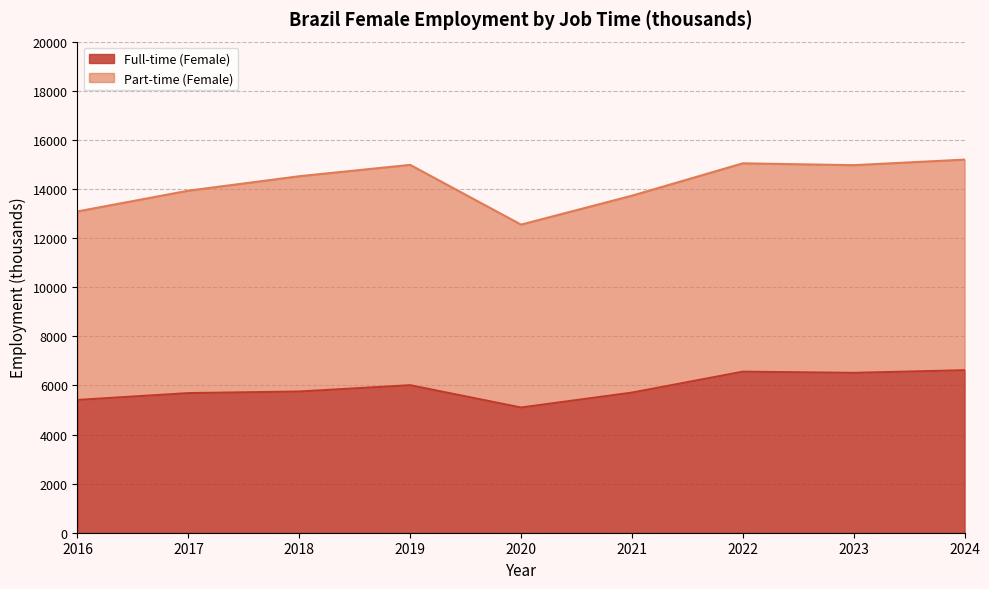

List the labels in order of Part-time (Female) value, largest first.

2019, 2018, 2024, 2022, 2023, 2017, 2021, 2016, 2020